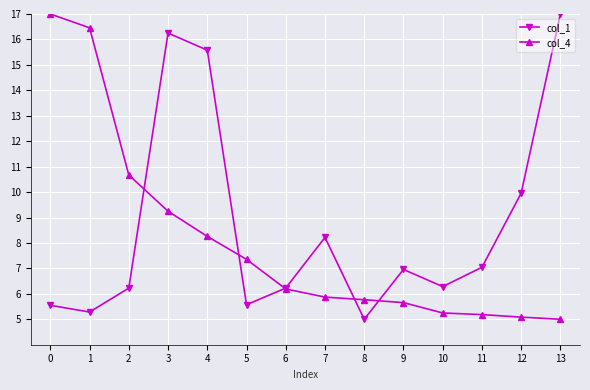

At which category is the sum across all series the highest?

3